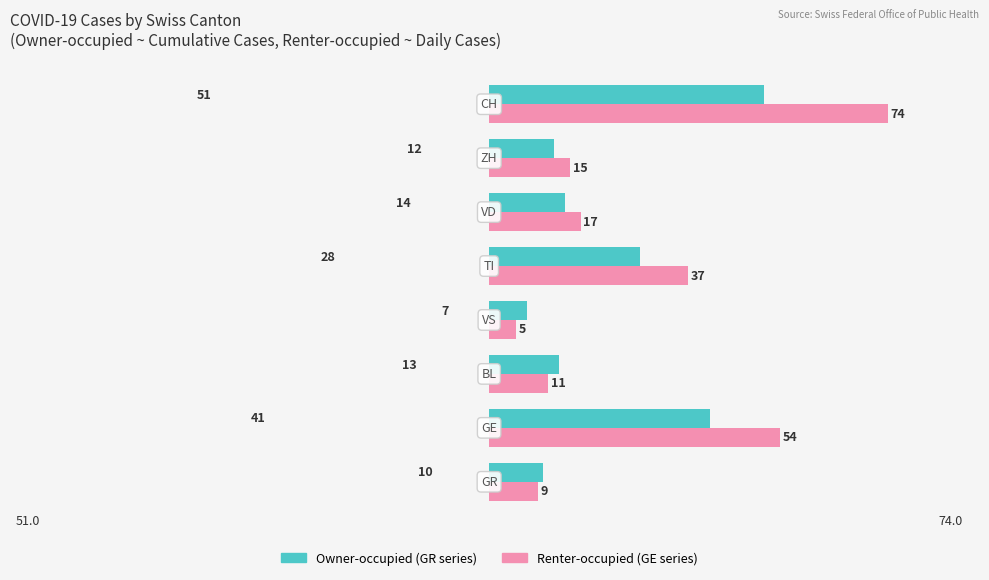

What is the maximum value shown in the chart?

74